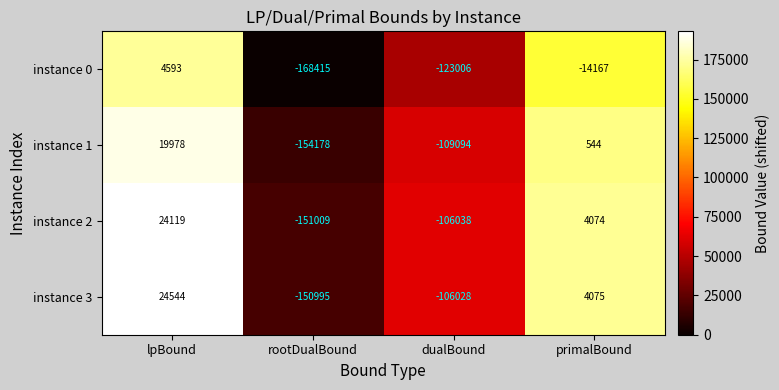

The instance 2 series shows 5697 at lpBound. True or false?

False